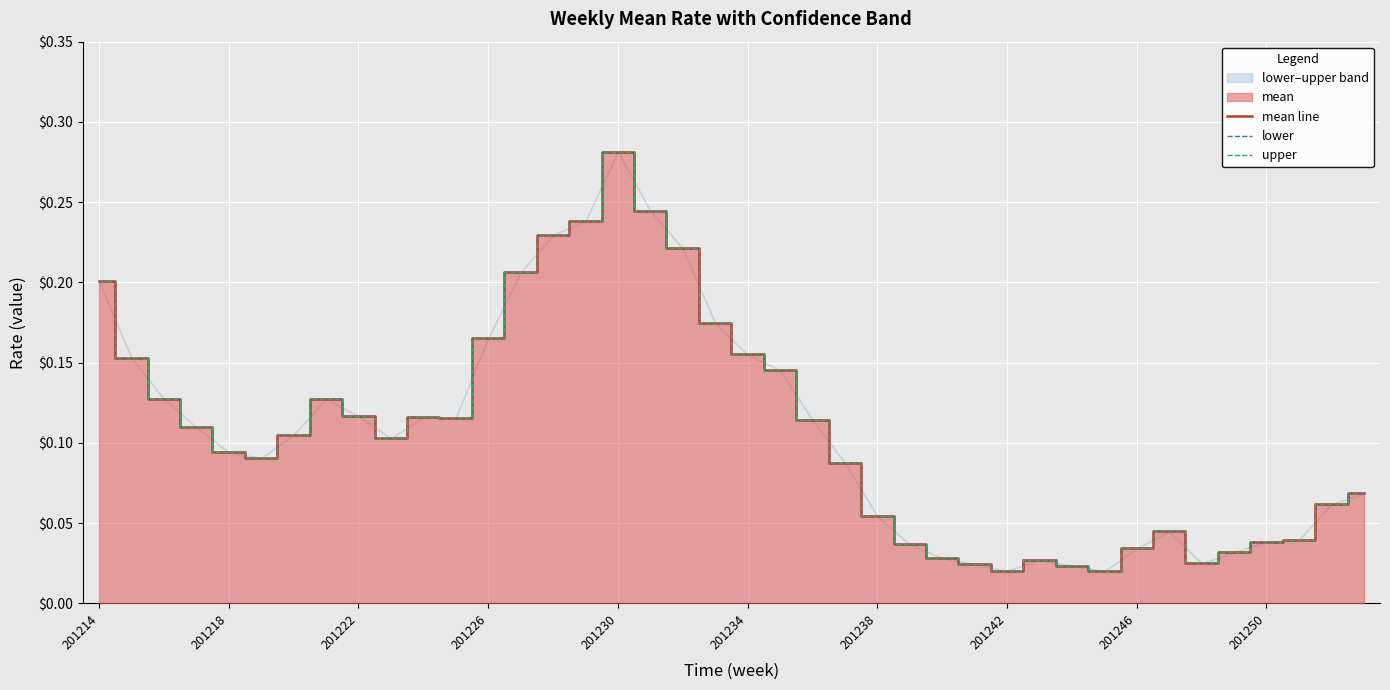

Does the chart display data point markers on the line(s)?

No